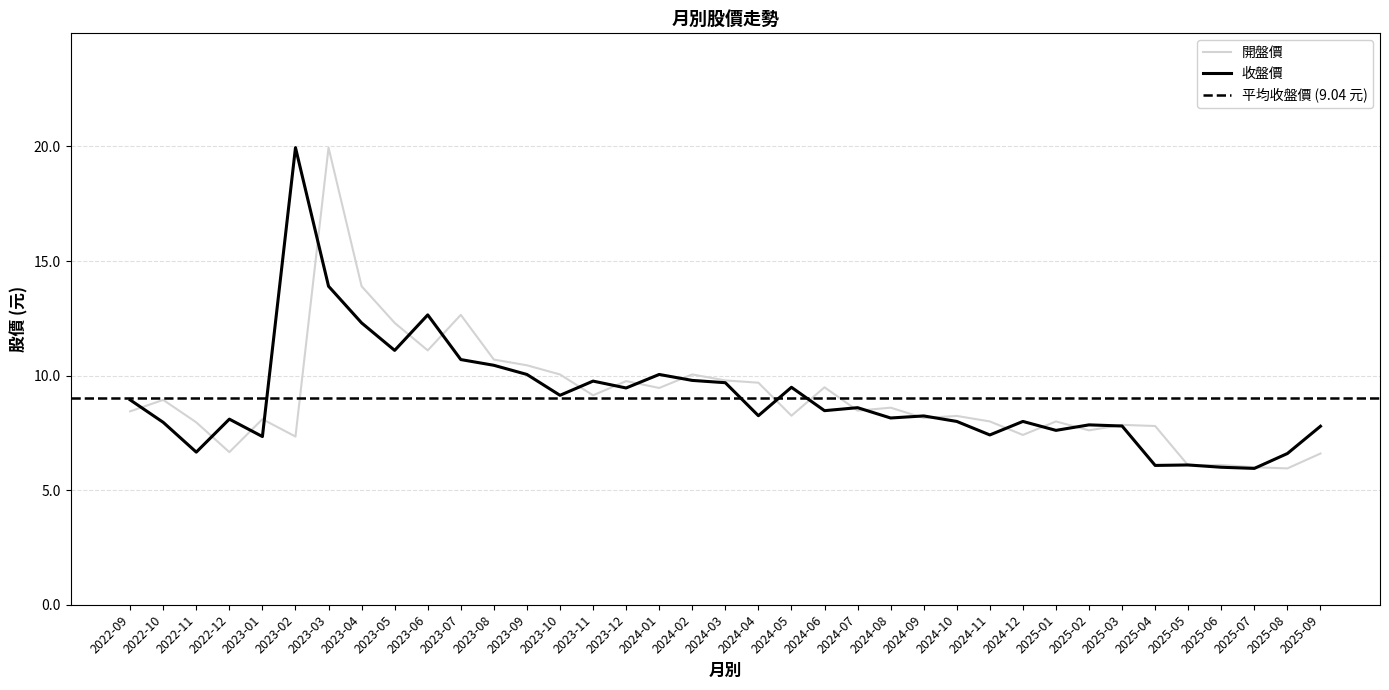

Between 2024-01 and 2022-09, which is larger?

2024-01